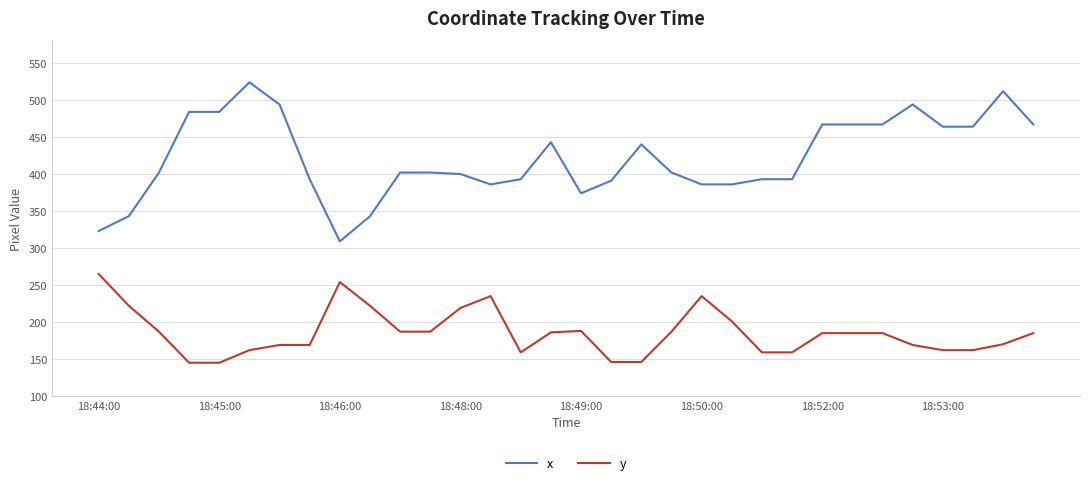

Rank the series by their average value, from highest to lowest.

x, y